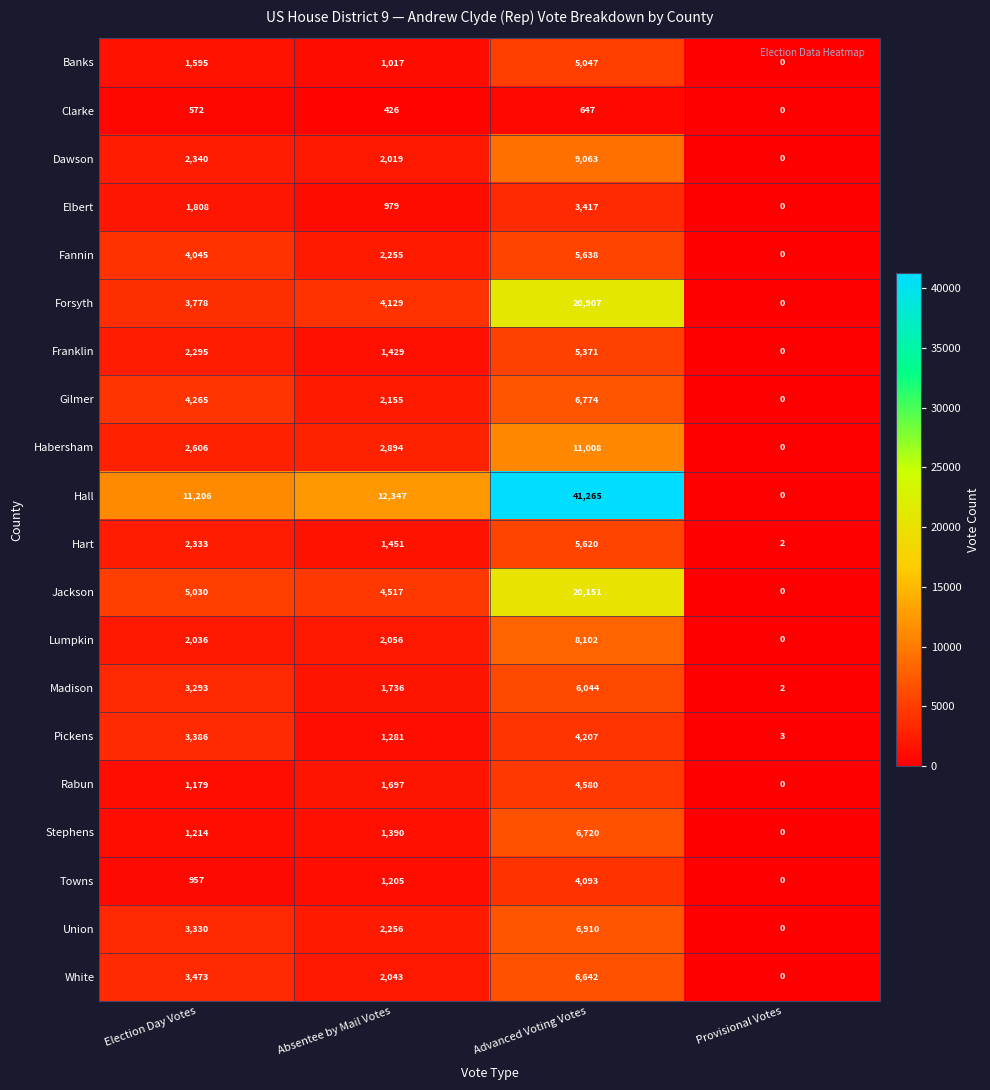

At which category is the sum across all series the highest?

Advanced Voting Votes